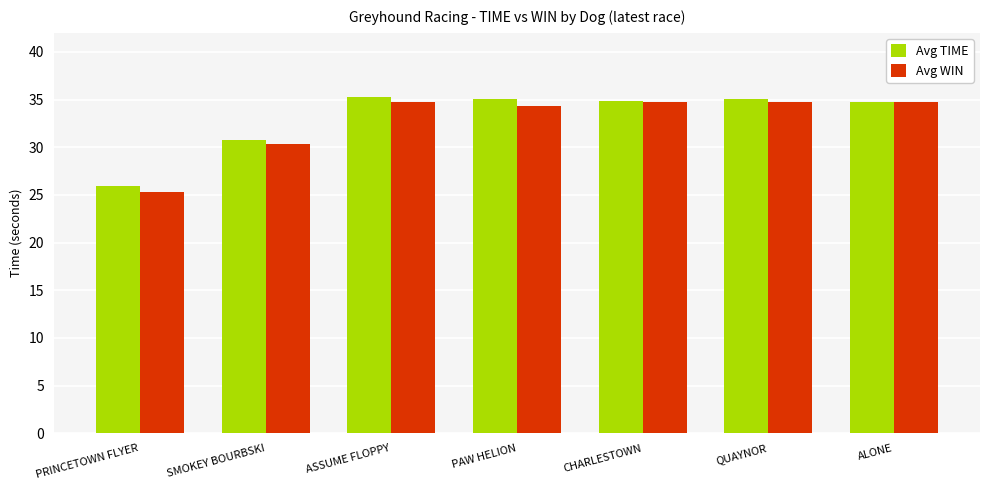

Where is Avg TIME nearest to the value 30?

SMOKEY BOURBSKI